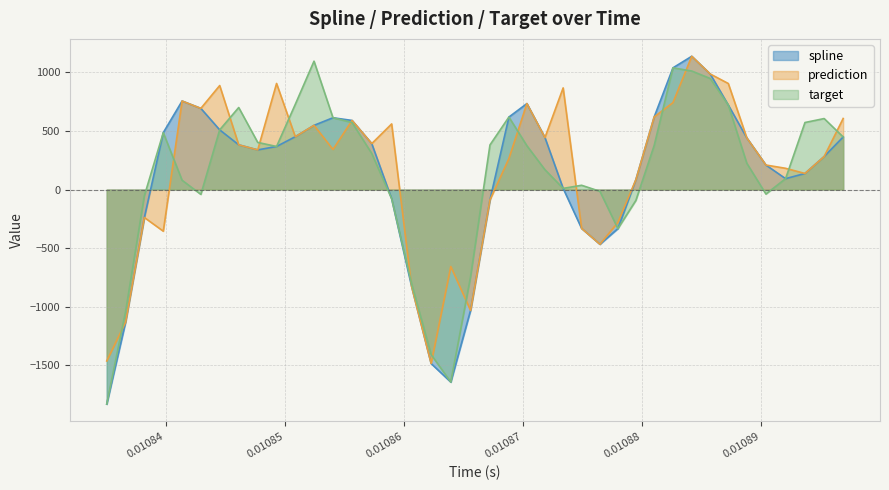

What are all the series names shown in the legend?

spline, prediction, target